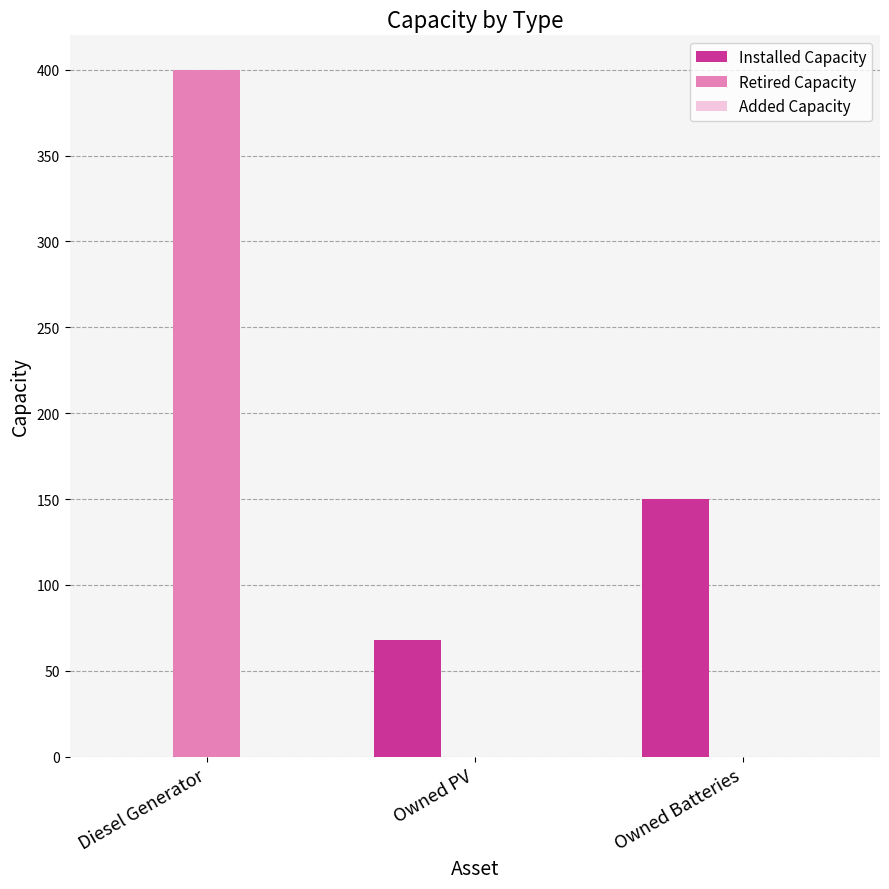

The Retired Capacity series shows 400 at Diesel Generator. True or false?

True